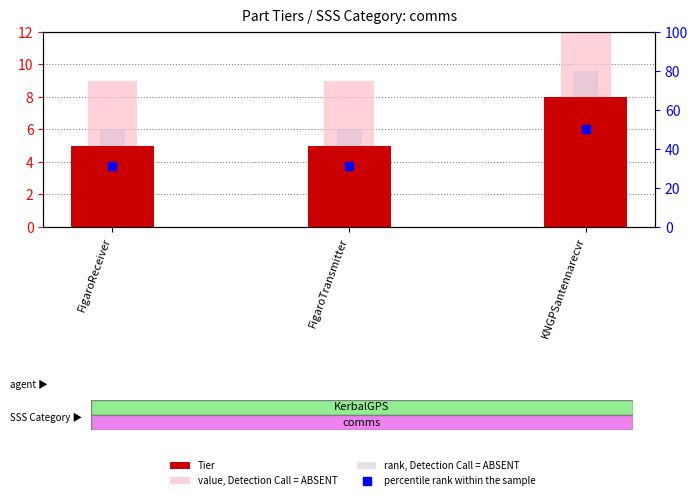

What is the difference between the maximum and second lowest values in the rank, Detection Call = ABSENT series?

3.6